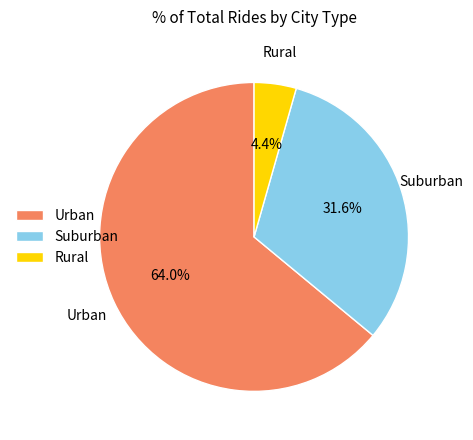

Does Rural represent more than half of the total?

No